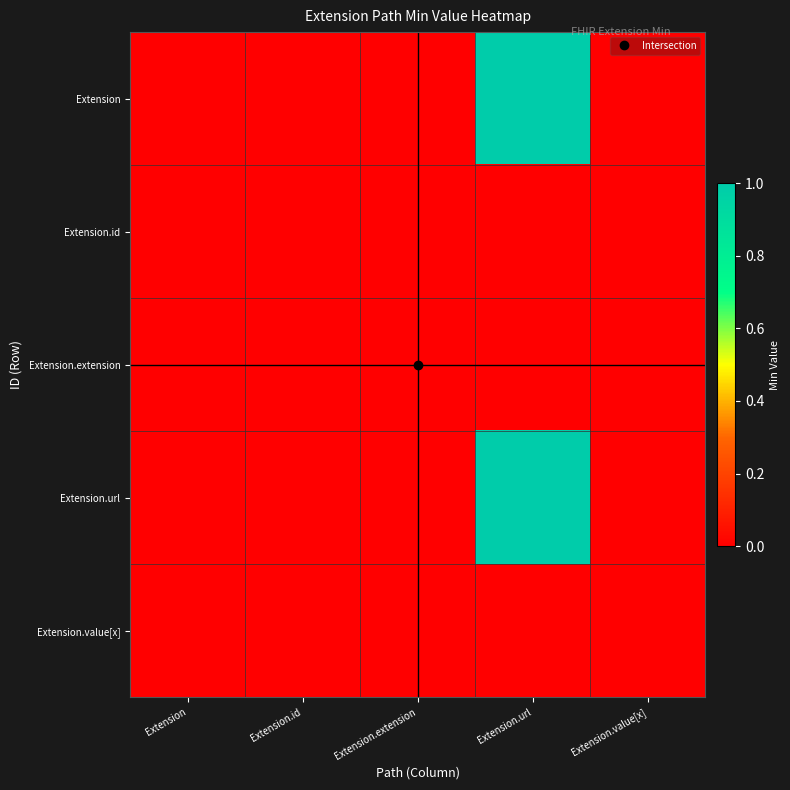

List the series in order of their peak value, lowest first.

Extension.id, Extension.extension, Extension.value[x], Extension, Extension.url